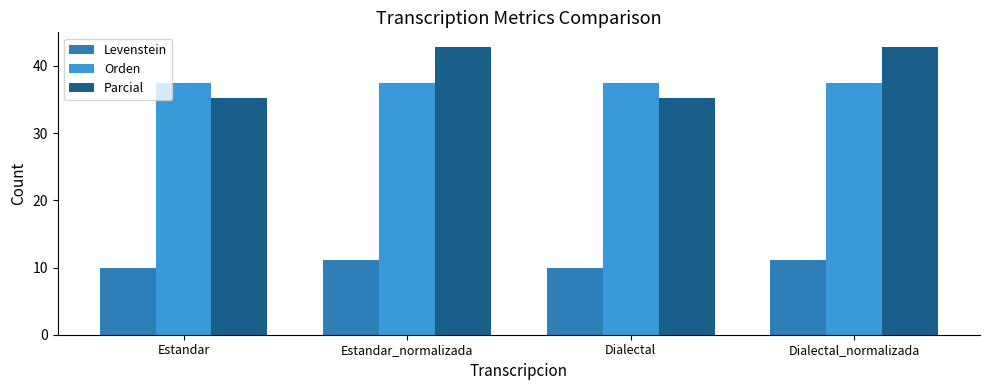

The Levenstein series shows 10.0 at Dialectal. True or false?

True